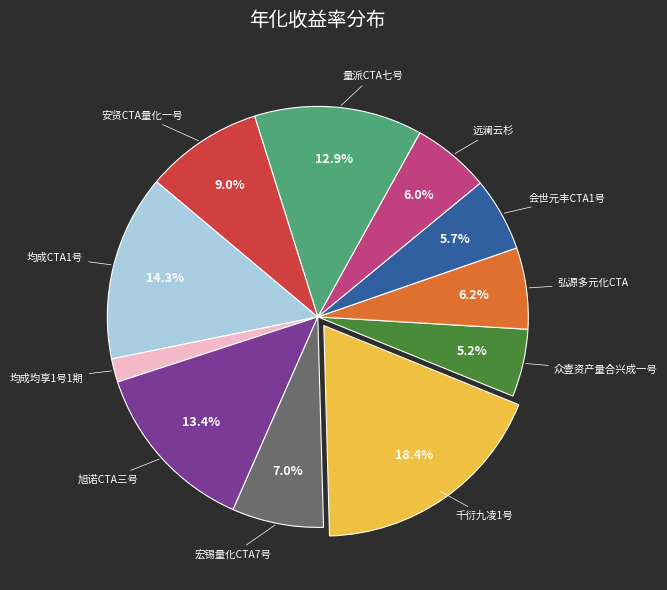

Is there any slice that represents more than half of the pie?

No